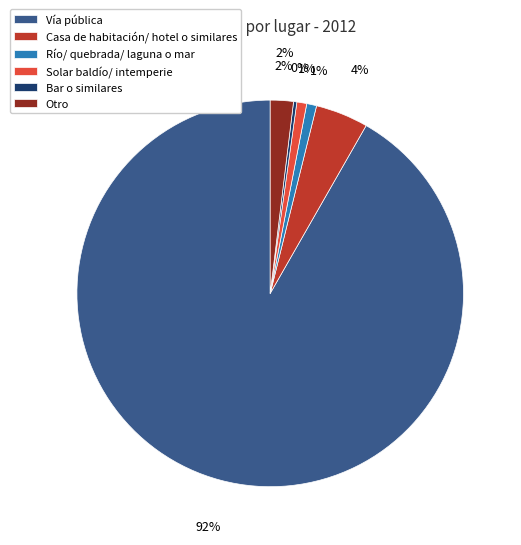

True or false: Casa de habitación/ hotel o similares accounts for 4% of the total.

True